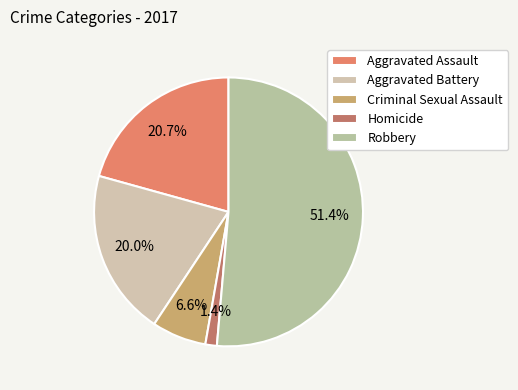

What percentage is NOT represented by Aggravated Assault?

79.3%